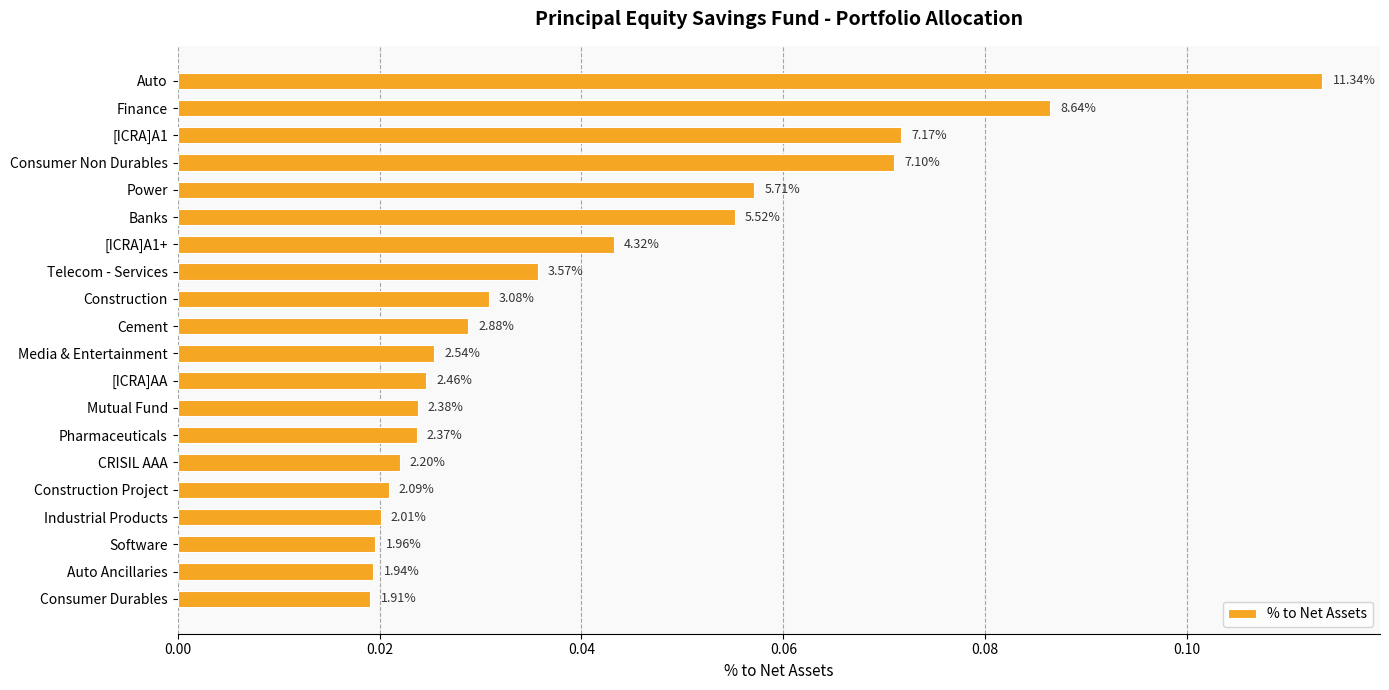

What is the sum of all values?

0.8